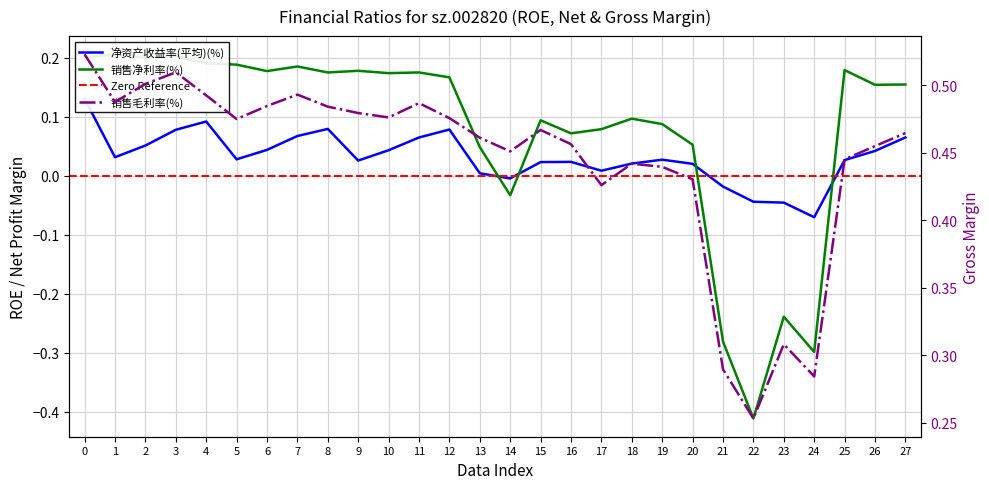

What are all the series names shown in the legend?

净资产收益率(平均)(%), 销售净利率(%), 销售毛利率(%)